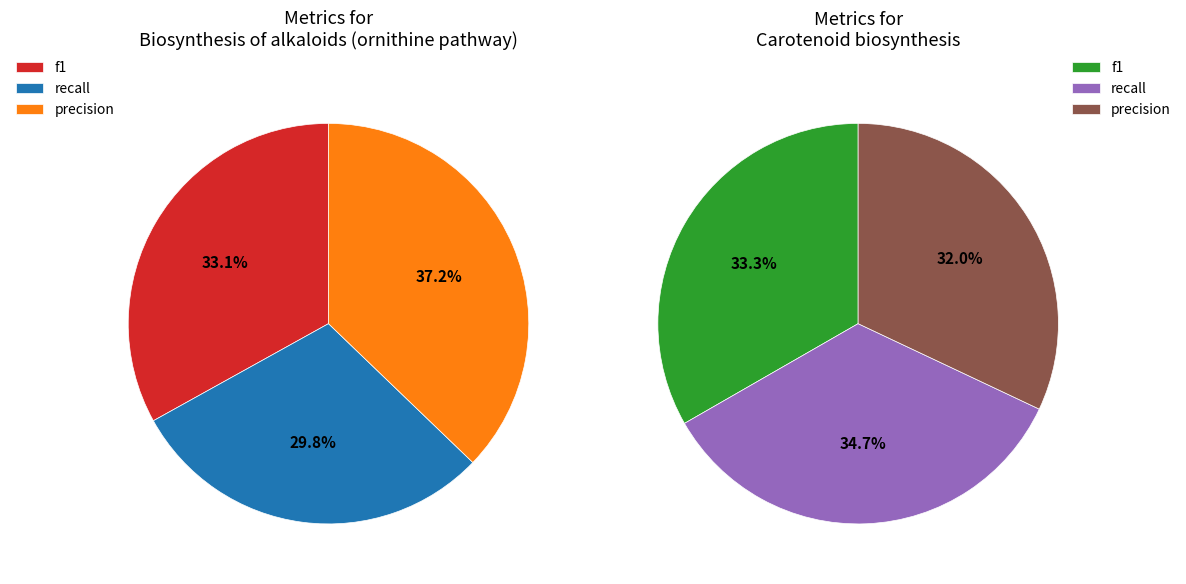

Is it true that f1 is 22% of the pie?

False